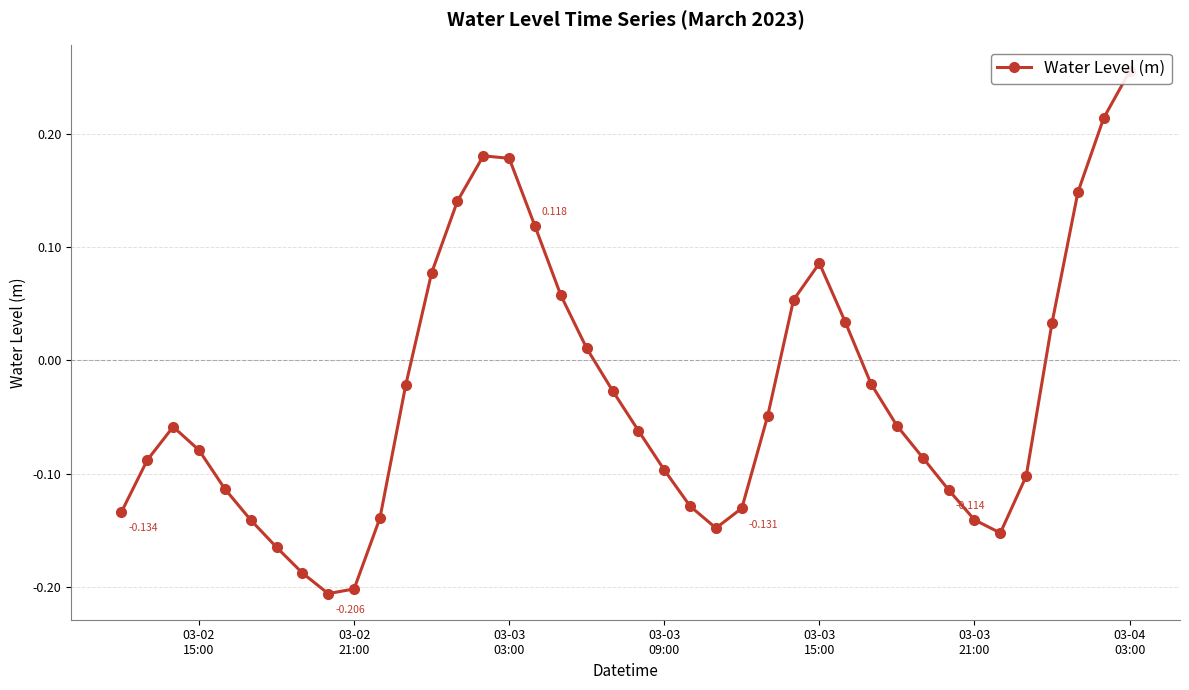

What position from the left is 03-03
21:00?

6